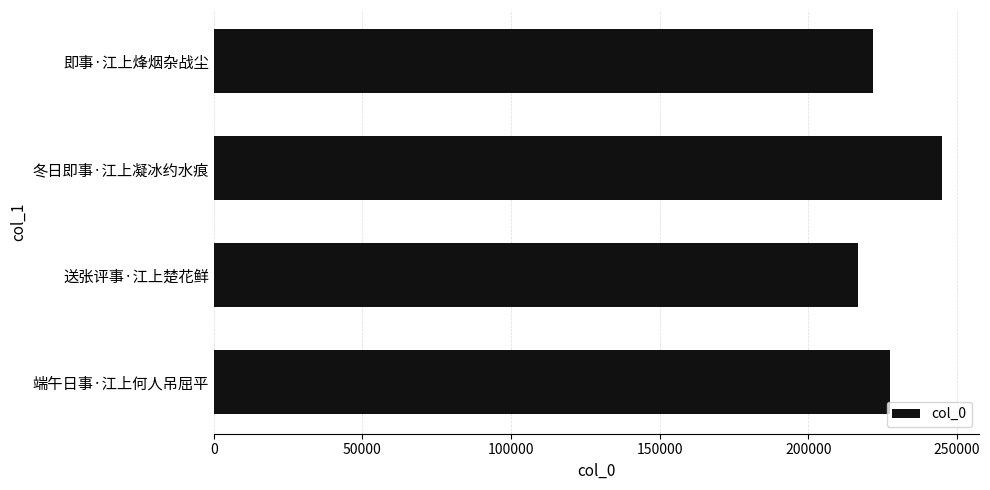

Reading bottom to top, transcribe all the data shown in this chart.

227405	216617	245019	221656